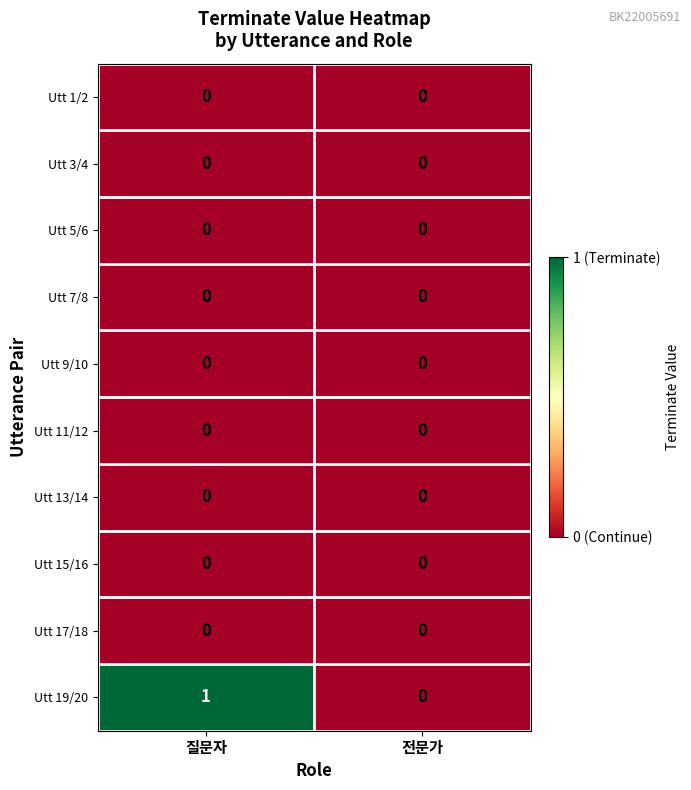

Which series has the largest range (max minus min)?

Utt 19/20